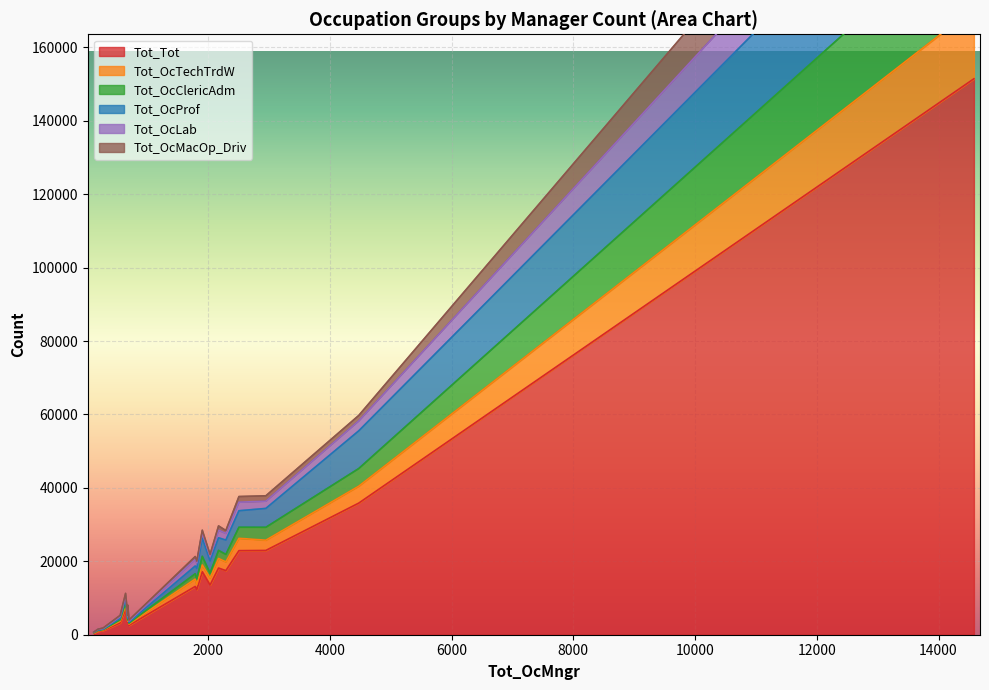

How many data points in Tot_OcMacOp_Driv are above 497?

9